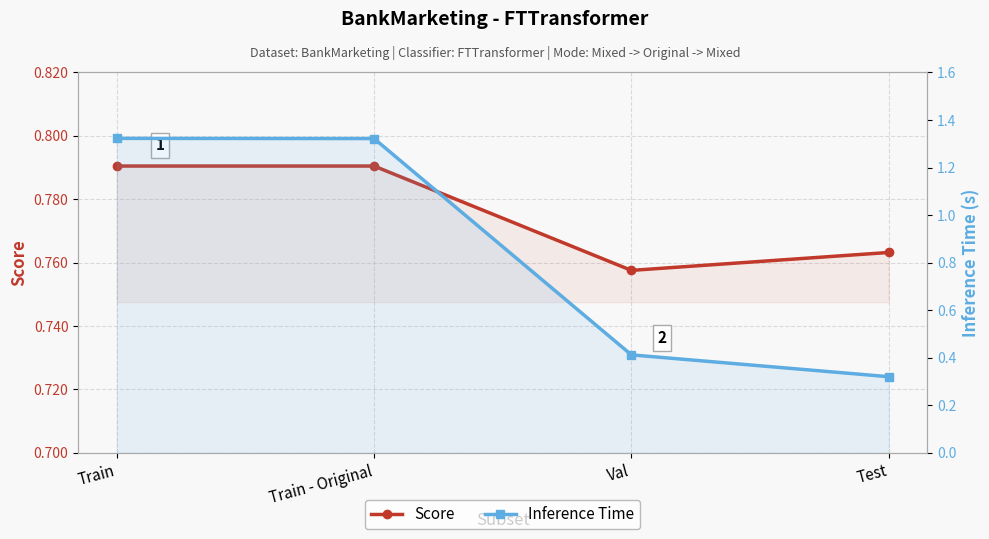

Reading left to right, what are all the values shown in this chart?

Score: 0.8	0.8	0.8	0.8
Inference Time: 1.3	1.3	0.4	0.3